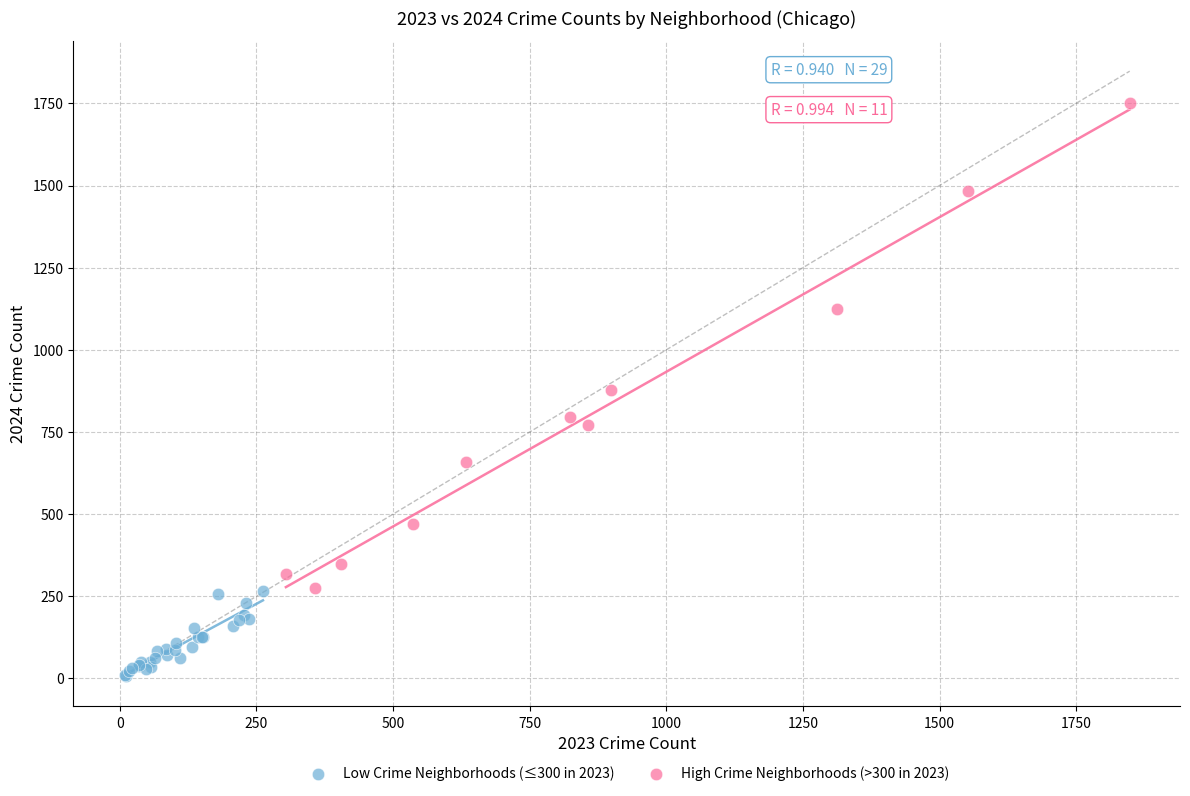

Which series contains the highest Y value?

High Crime Neighborhoods (>300 in 2023)